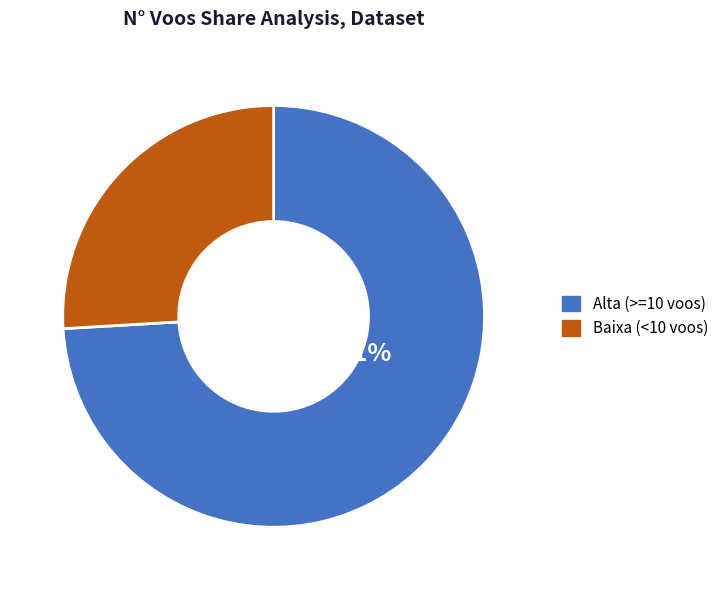

Is there a majority slice in this chart?

Yes